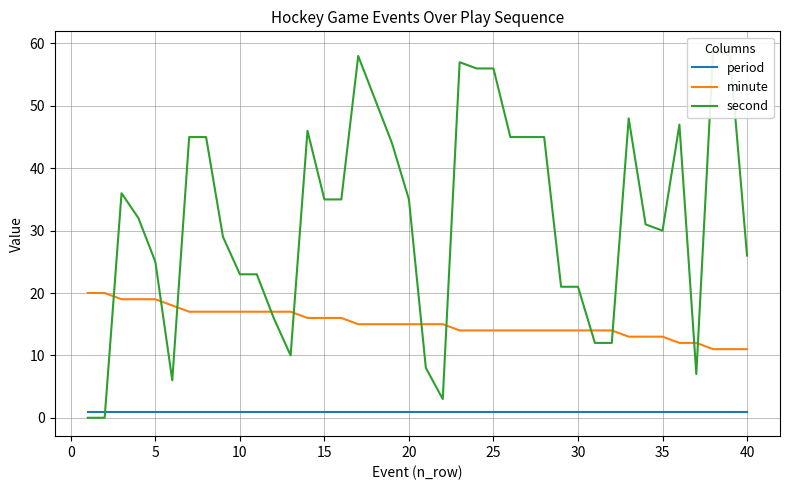

Reading right to left, transcribe all the data shown in this chart.

period: 1	1	1	1	1	1	1	1	1	1	1	1	1	1	1	1	1	1	1	1	1	1	1	1	1	1	1	1	1	1	1	1	1	1	1	1	1	1	1	1
minute: 11	11	11	12	12	13	13	13	14	14	14	14	14	14	14	14	14	14	15	15	15	15	15	15	16	16	16	17	17	17	17	17	17	17	18	19	19	19	20	20
second: 26	58	59	7	47	30	31	48	12	12	21	21	45	45	45	56	56	57	3	8	35	44	51	58	35	35	46	10	16	23	23	29	45	45	6	25	32	36	0	0